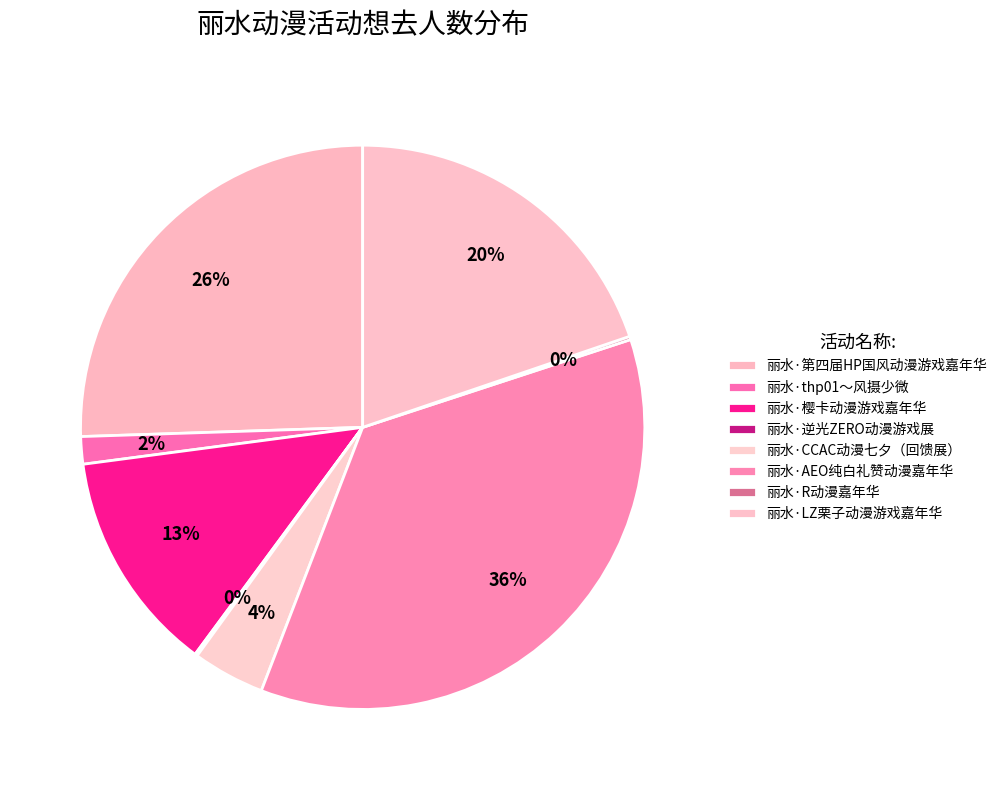

True or false: 丽水·thp01～风摄少微 accounts for 2% of the total.

True